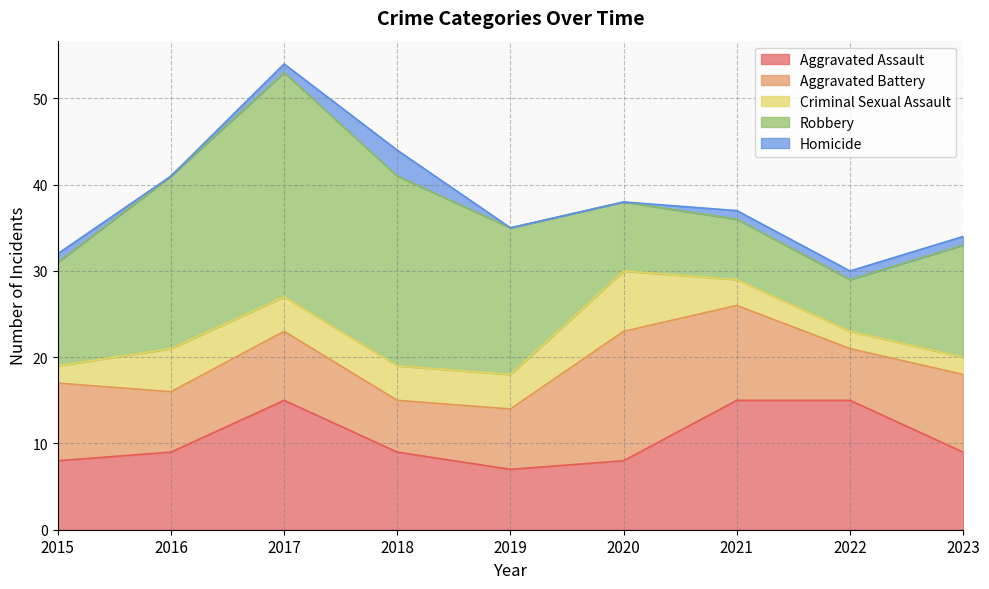

What is the difference between the second highest and minimum values in the Robbery series?

16